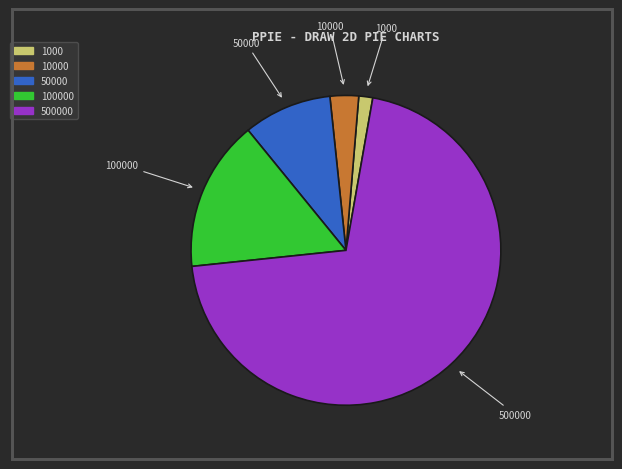

Is there any slice that represents more than half of the pie?

Yes